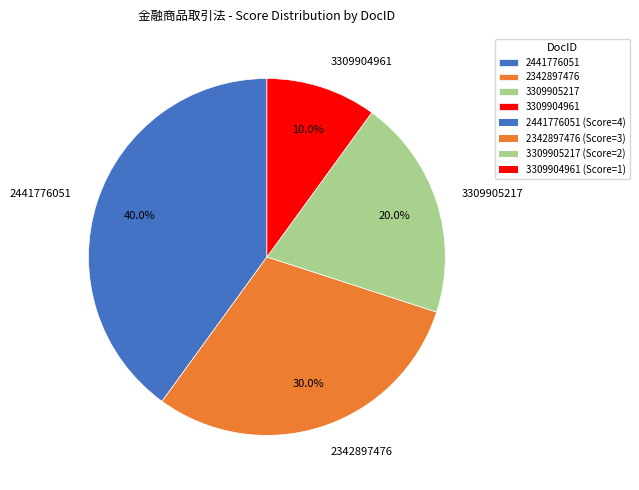

Count the number of slices in the pie.

4